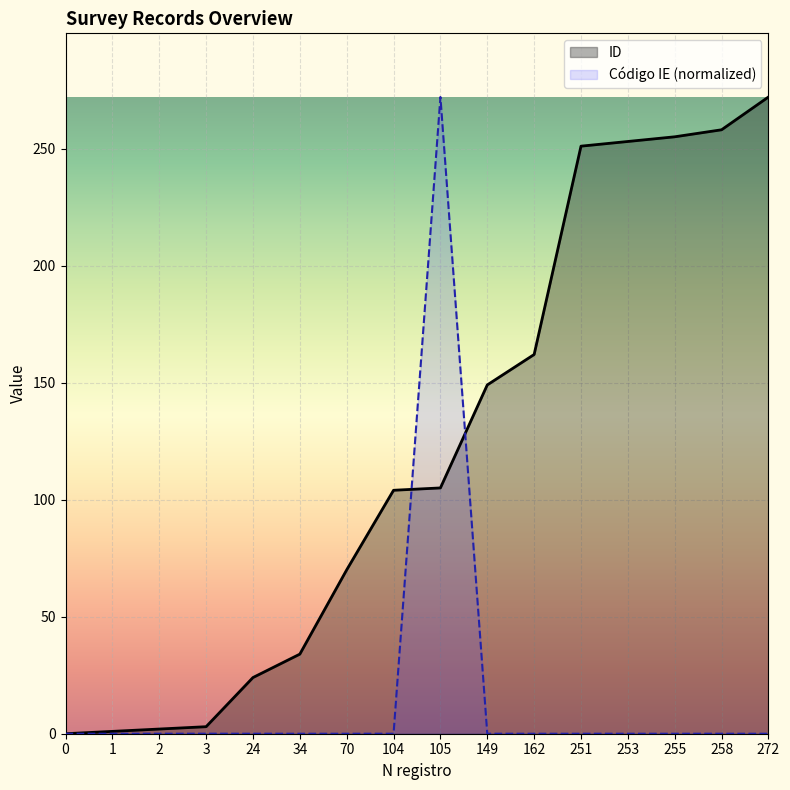

Rank the series at 258 from highest to lowest value.

ID, Código IE (normalized)